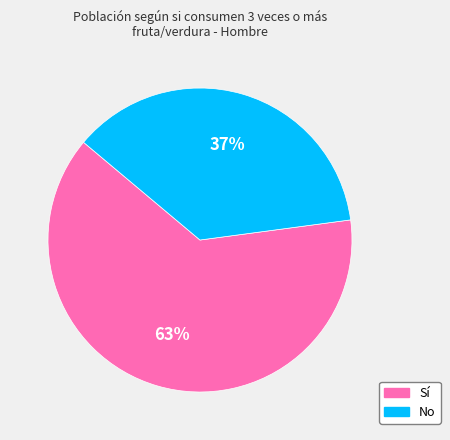

Combined, do Sí and No account for over 50%?

Yes